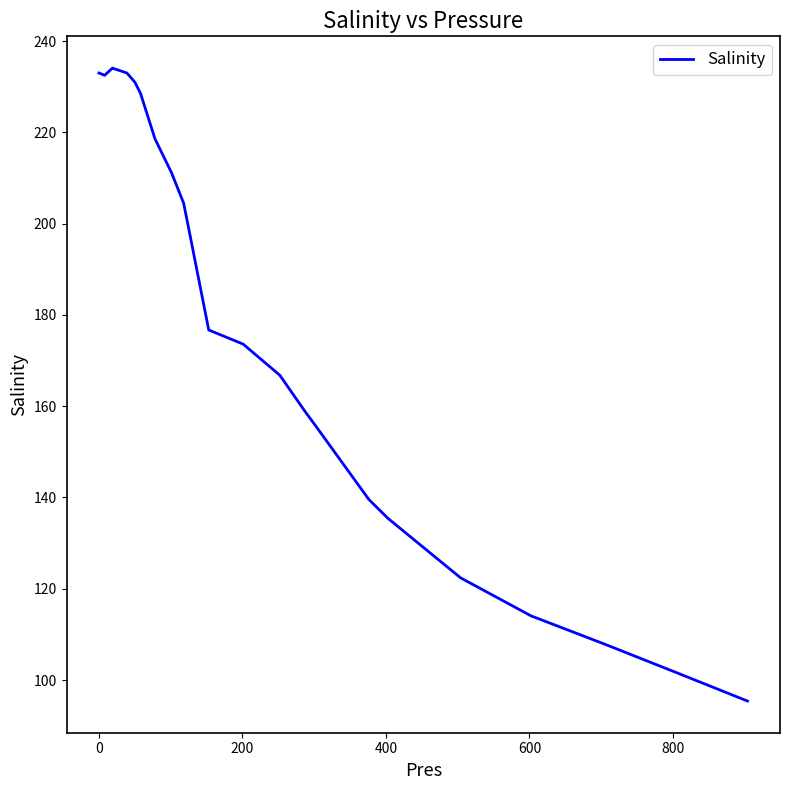

What is the smallest value displayed?

95.4